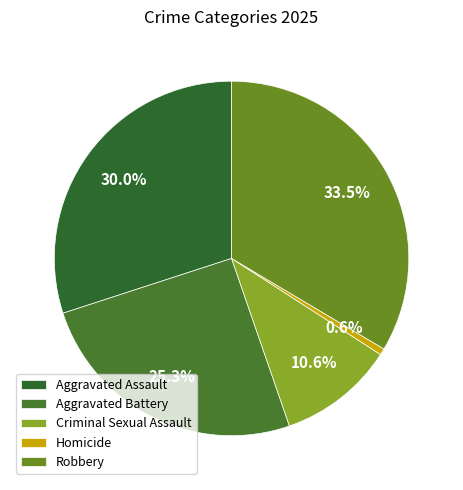

What is the largest slice in the pie chart?

Robbery